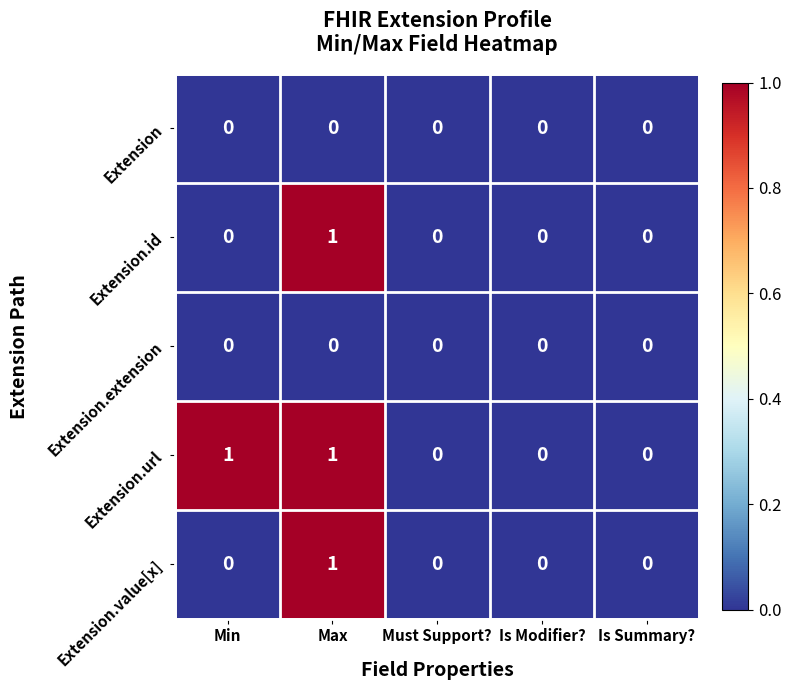

The value of Extension.value[x] at Is Summary? is -1. True or false?

False